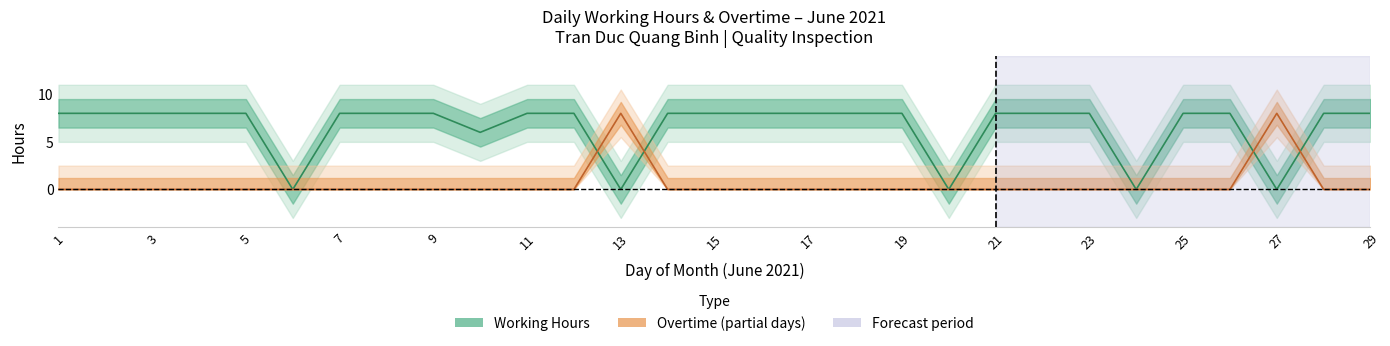

At which category is the sum across all series the highest?

1